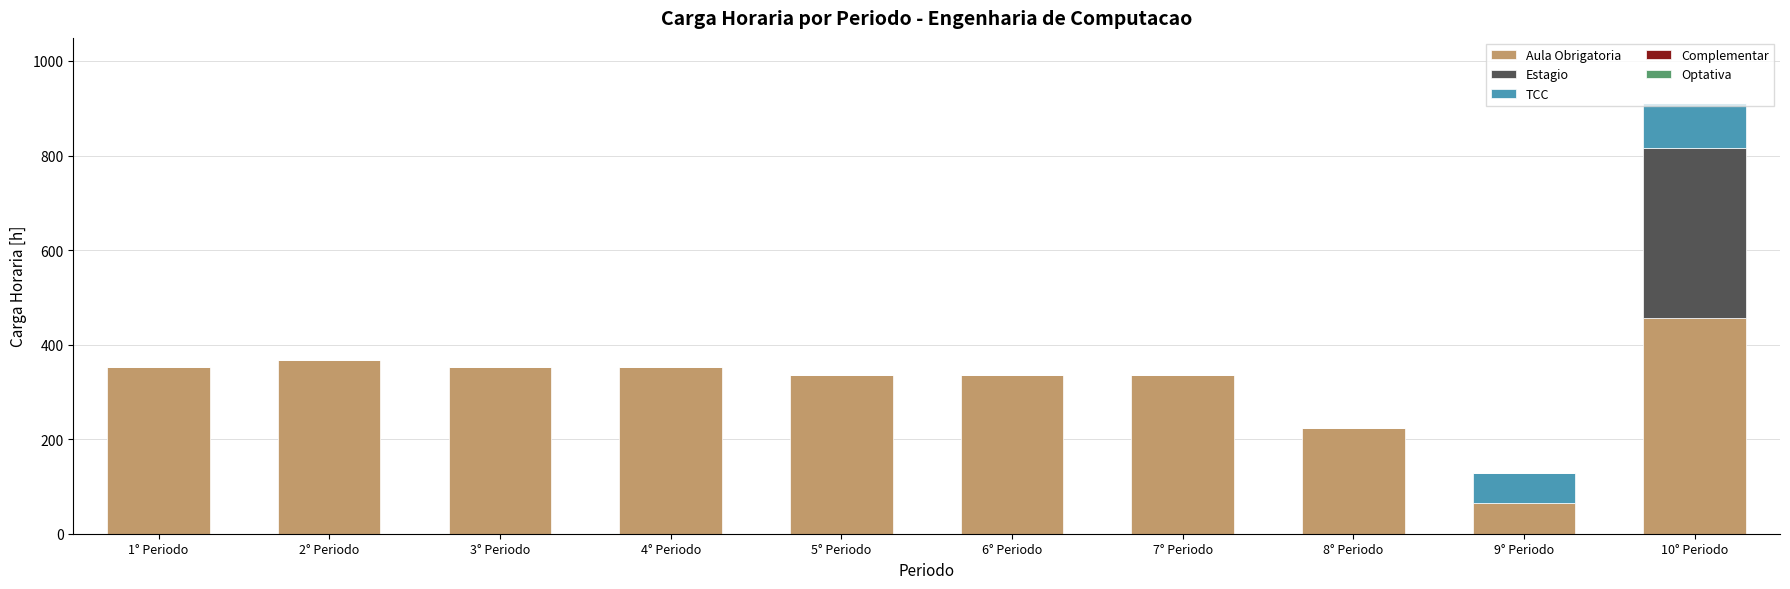

At which category is the sum across all series the highest?

10° Periodo